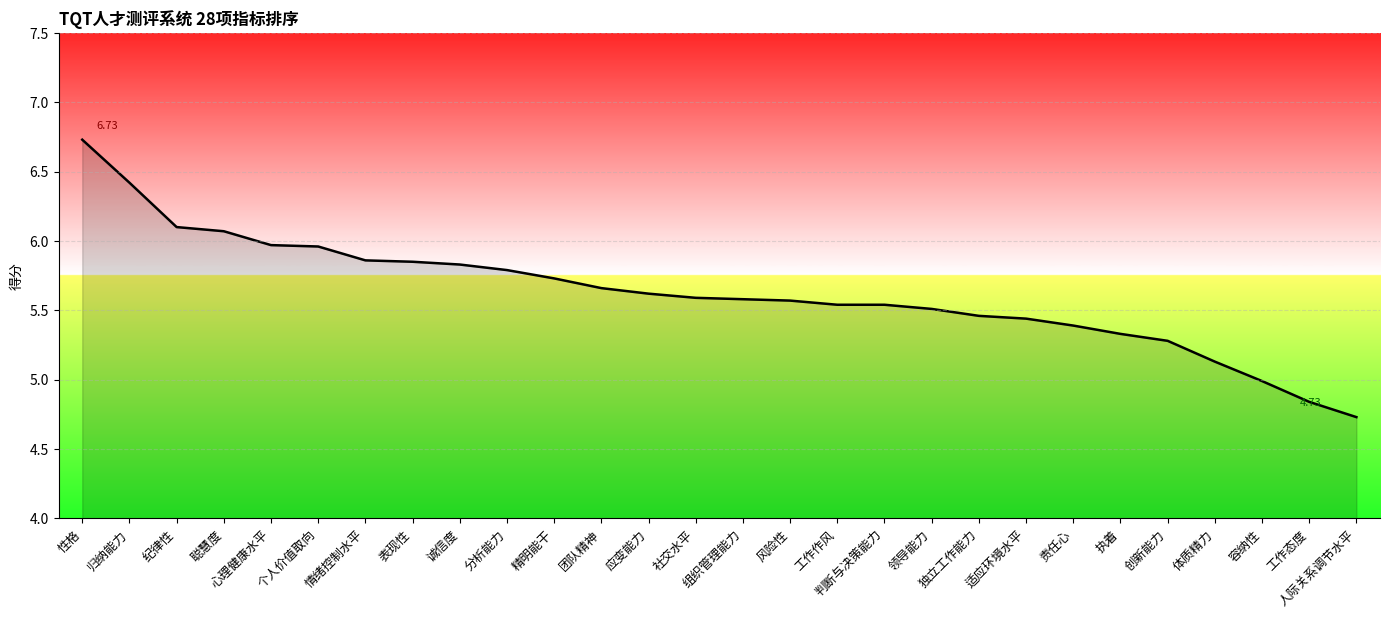

What is the sum of the values at 组织管理能力 and 纪律性?

11.7